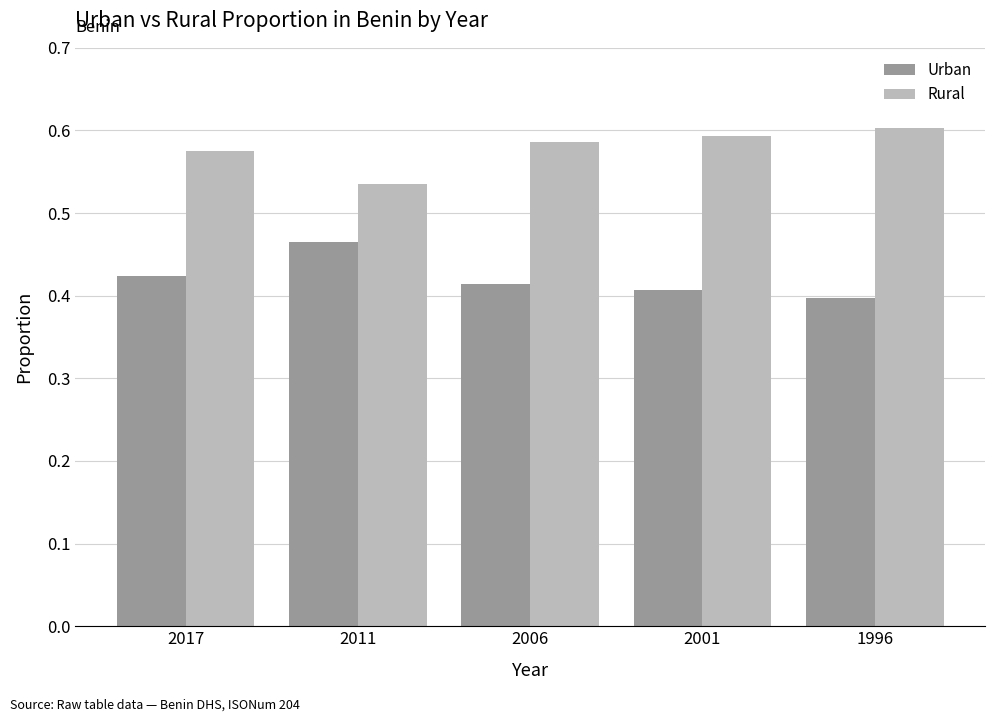

At which label does Rural reach its minimum?

2011